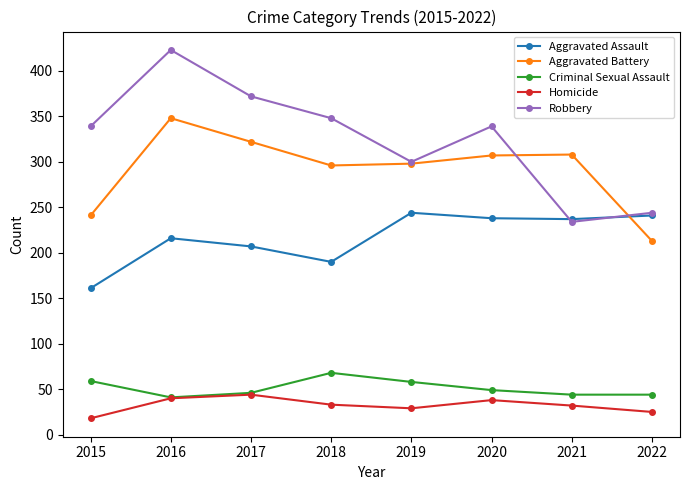

At which category is the sum across all series the highest?

2016